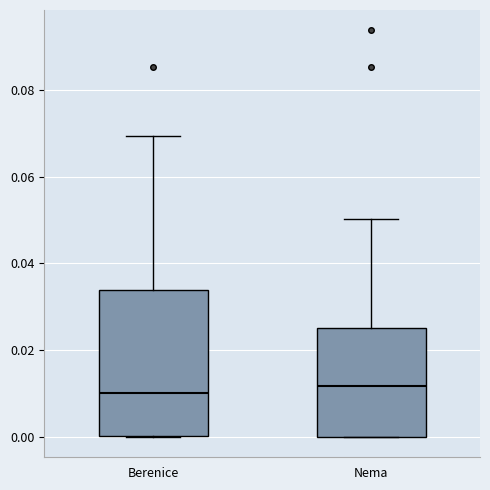

Reading left to right, transcribe this box plot: for each box, give where its median line is, the range the box spans, and where its two whiskers end, as read against the y-axis. The values are not printed on the chart, so give them approximately, as read against the axis.

Berenice: median 0.010, box 0.000 to 0.034, whiskers 0.000 to 0.070
Nema: median 0.012, box 0.000 to 0.026, whiskers 0.000 to 0.050